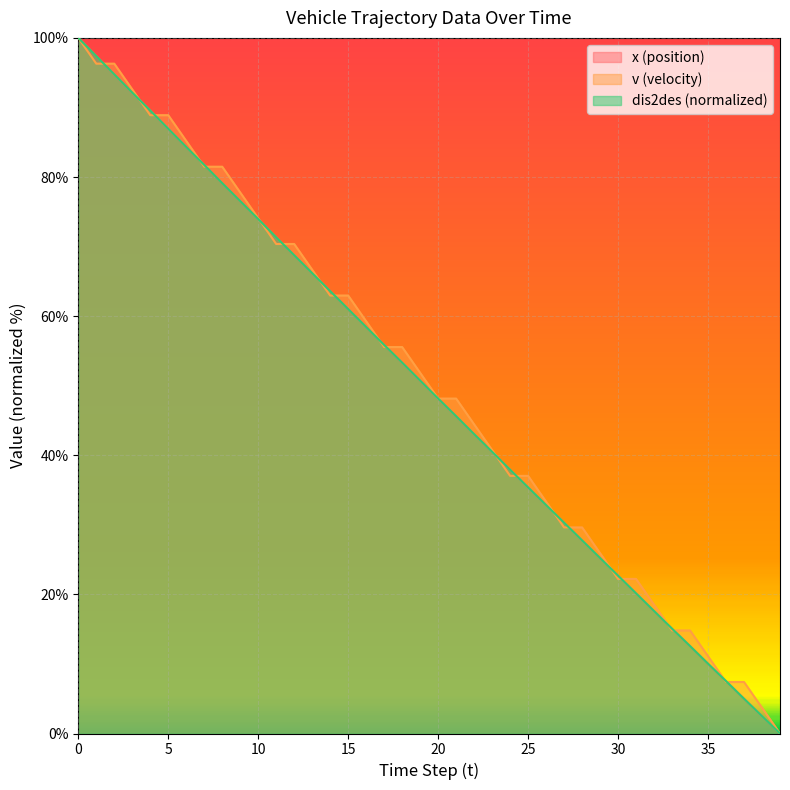

What is the sum of all dis2des values?

1985.5